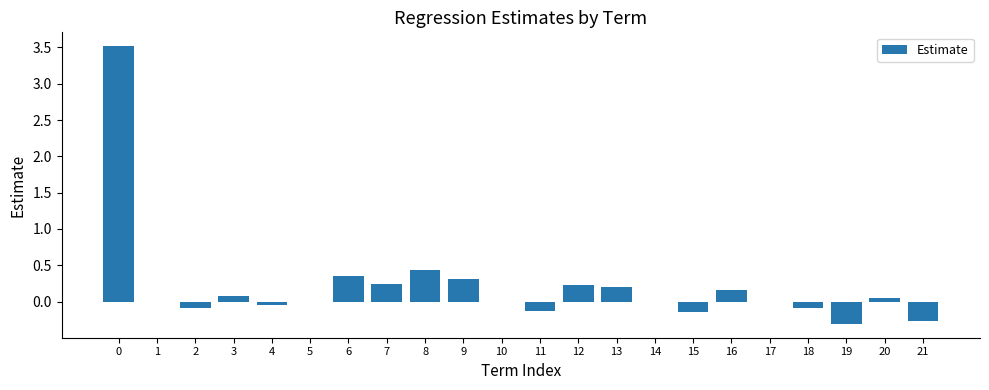

Is it true that the value at 10 is 0.0?

True